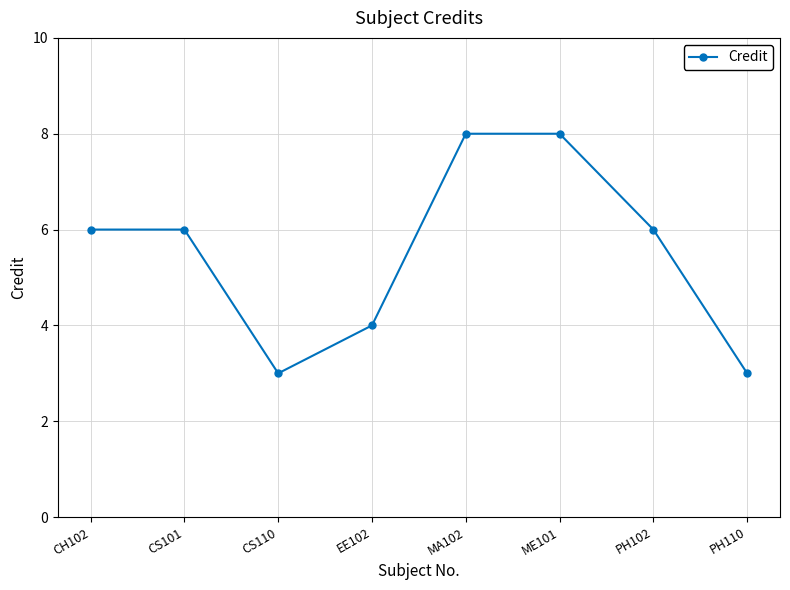

Reading left to right, extract all data points from this chart.

CH102=6	CS101=6	CS110=3	EE102=4	MA102=8	ME101=8	PH102=6	PH110=3